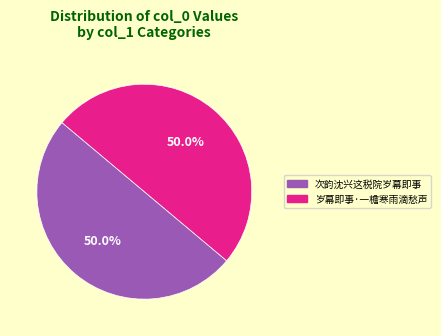

To the nearest percent, what portion does 次韵沈兴这税院岁幕即事 represent?

50%